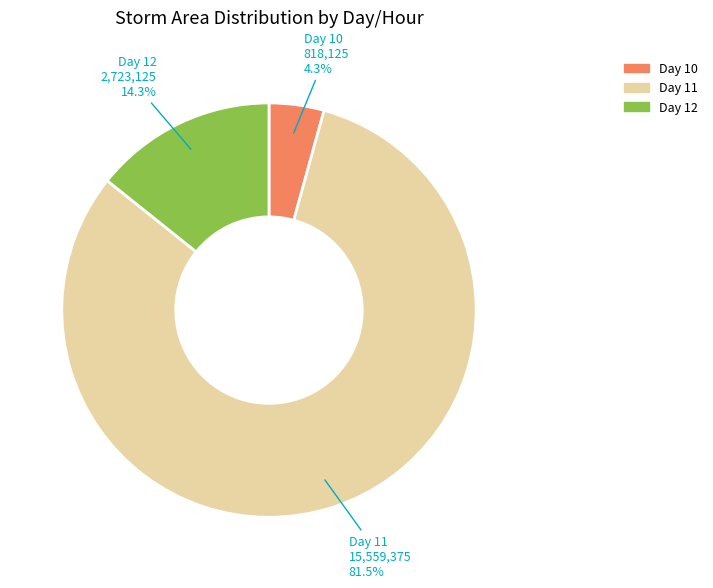

Is there a majority slice in this chart?

Yes